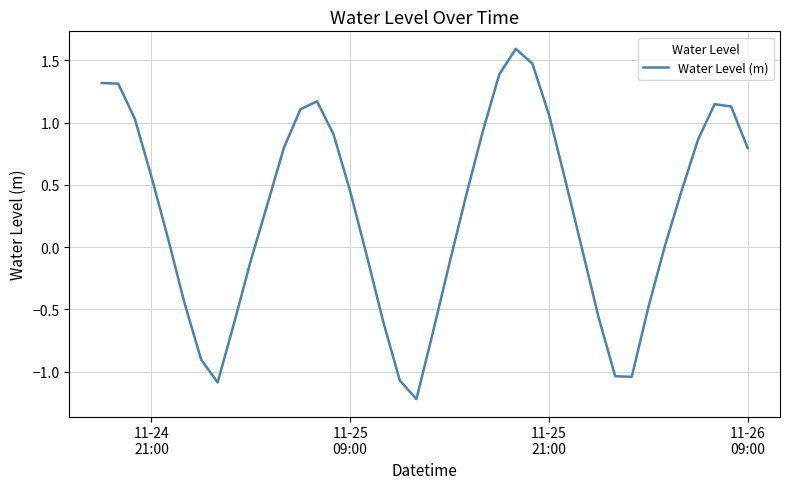

Is this an area chart (filled region under the line)?

No